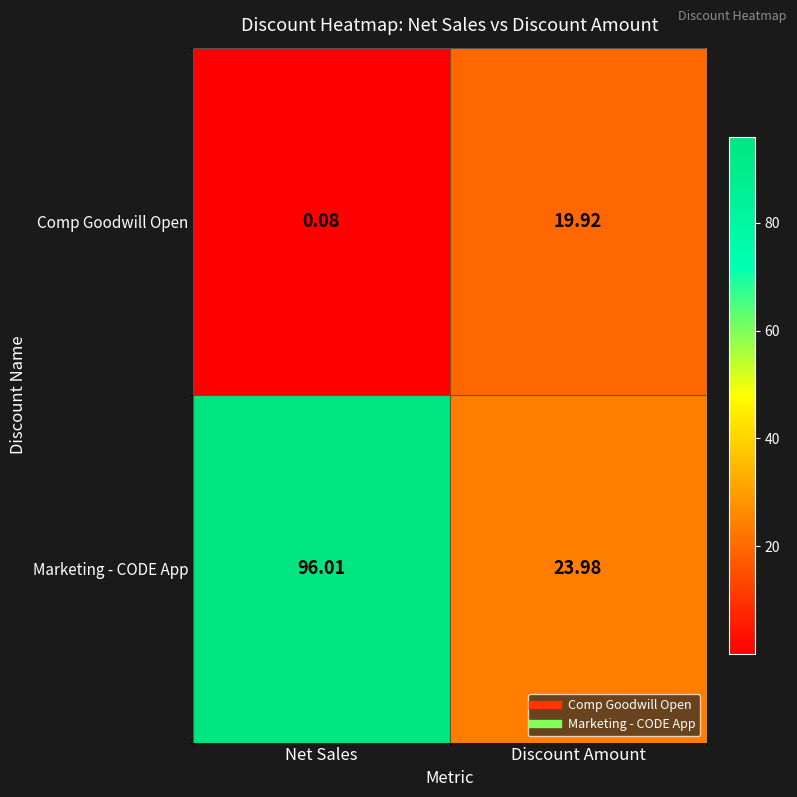

Rank the series at Net Sales from lowest to highest value.

Comp Goodwill Open, Marketing - CODE App